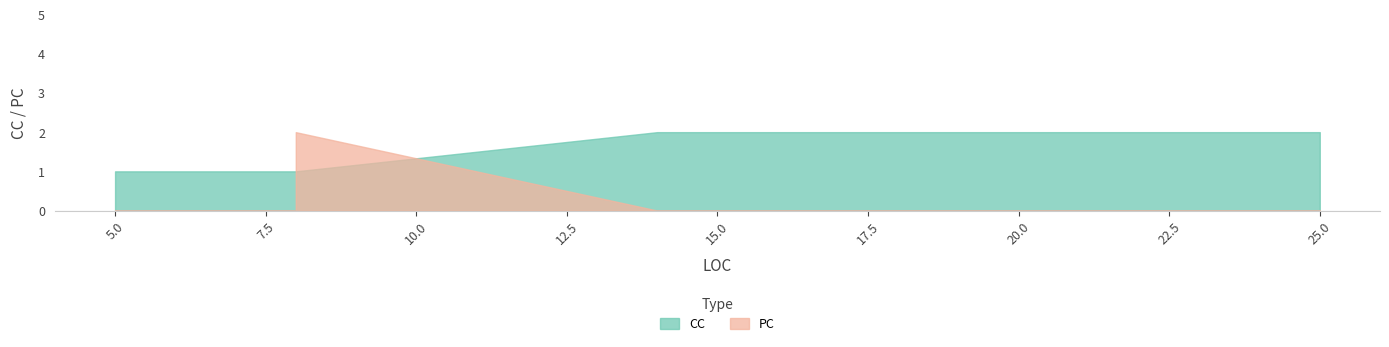

Reading left to right, list all the values displayed in this chart.

CC: 1	1	1	2	2	2	2	2	2
PC: 0	0	2	0	0	0	0	0	0